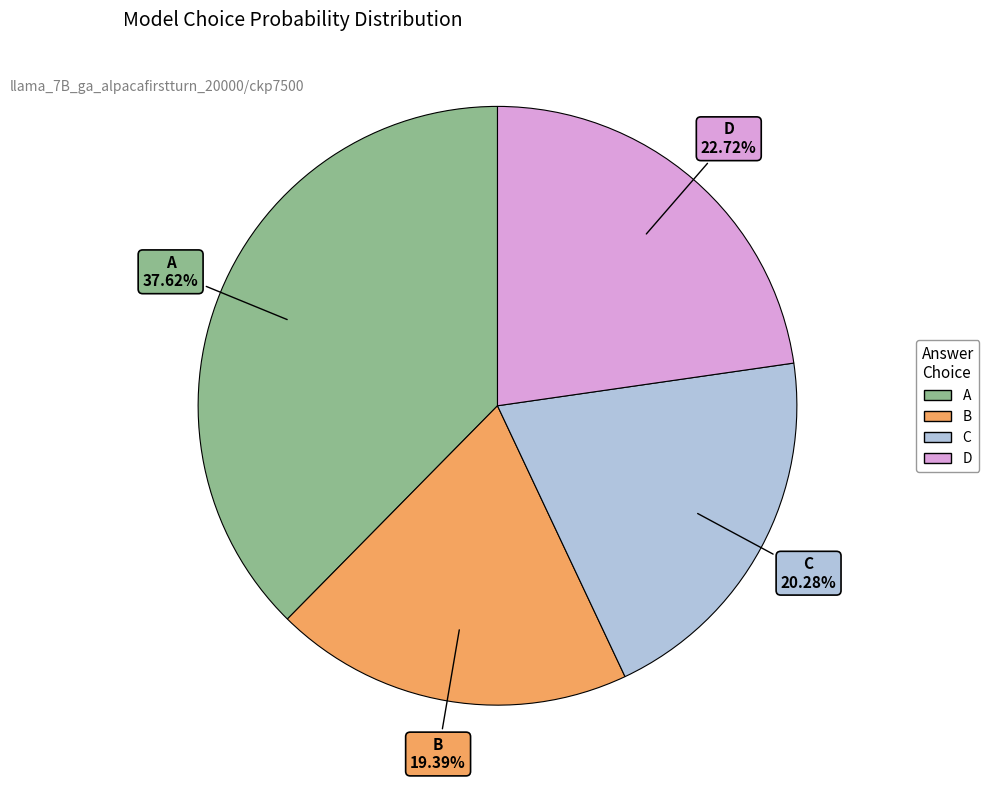

Does C account for over 50% of the chart?

No